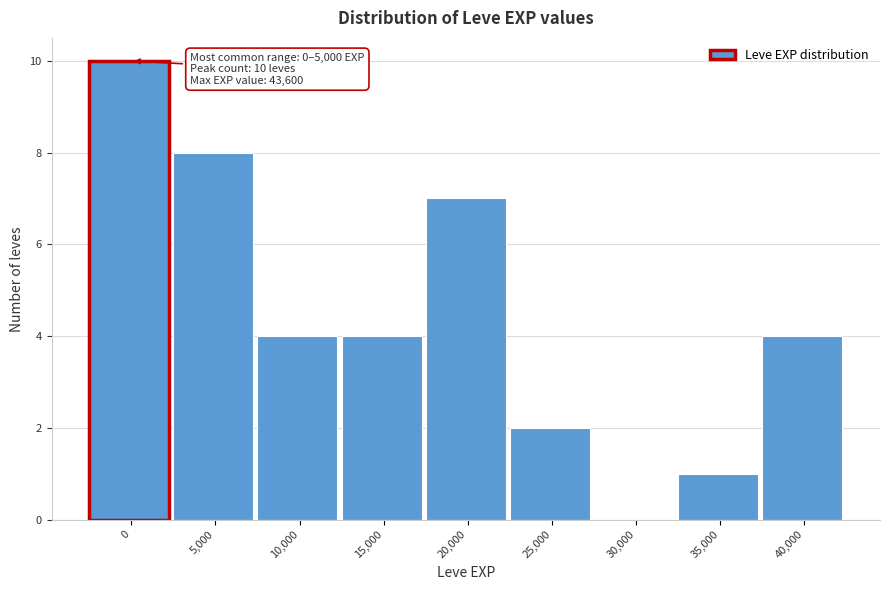

Reading left to right, list all the values displayed in this chart.

0=10	5,000=8	10,000=4	15,000=4	20,000=7	25,000=2	30,000=0	35,000=1	40,000=4